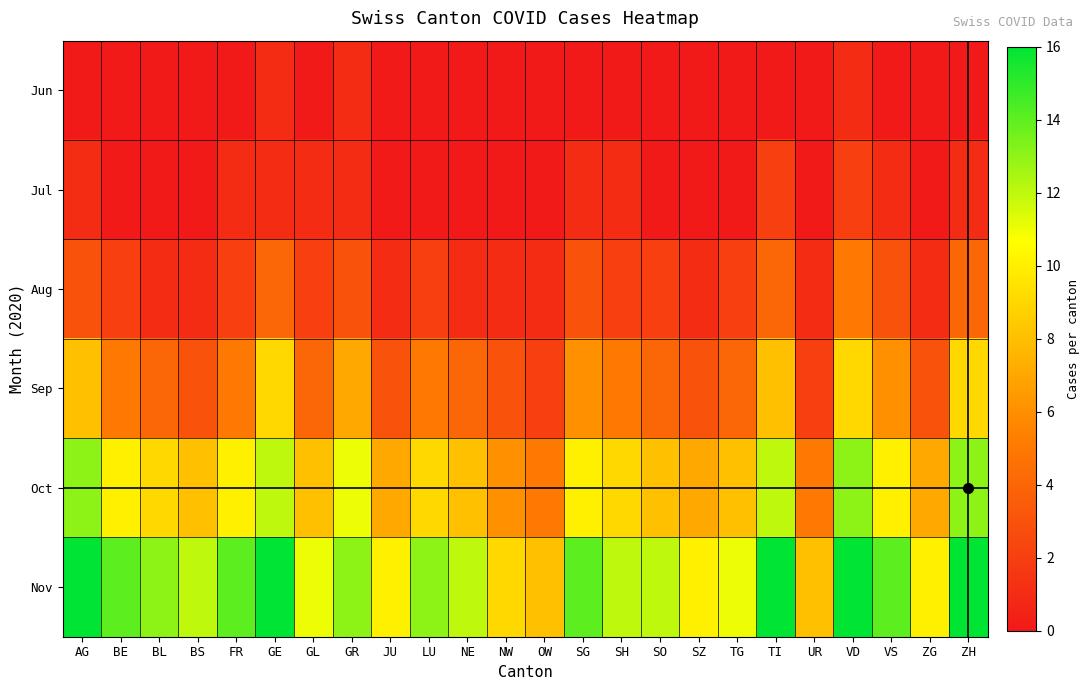

Reading right to left, what are all the values shown in this chart?

Jun: ZH=0	ZG=0	VS=0	VD=1	UR=0	TI=0	TG=0	SZ=0	SO=0	SH=0	SG=0	OW=0	NW=0	NE=0	LU=0	JU=0	GR=1	GL=0	GE=1	FR=0	BS=0	BL=0	BE=0	AG=0
Jul: ZH=1	ZG=0	VS=1	VD=2	UR=0	TI=2	TG=0	SZ=0	SO=0	SH=1	SG=1	OW=0	NW=0	NE=0	LU=0	JU=0	GR=1	GL=1	GE=1	FR=1	BS=0	BL=0	BE=0	AG=1
Aug: ZH=4	ZG=1	VS=3	VD=5	UR=1	TI=4	TG=2	SZ=1	SO=2	SH=2	SG=3	OW=1	NW=1	NE=1	LU=2	JU=1	GR=3	GL=2	GE=4	FR=2	BS=1	BL=1	BE=2	AG=3
Sep: ZH=9	ZG=3	VS=6	VD=9	UR=2	TI=8	TG=4	SZ=3	SO=4	SH=5	SG=6	OW=2	NW=3	NE=4	LU=5	JU=3	GR=7	GL=4	GE=9	FR=5	BS=3	BL=4	BE=5	AG=8
Oct: ZH=13	ZG=7	VS=10	VD=13	UR=5	TI=12	TG=8	SZ=7	SO=8	SH=9	SG=10	OW=5	NW=6	NE=8	LU=9	JU=7	GR=11	GL=8	GE=12	FR=10	BS=8	BL=9	BE=10	AG=13
Nov: ZH=16	ZG=10	VS=14	VD=16	UR=8	TI=16	TG=11	SZ=10	SO=12	SH=12	SG=14	OW=8	NW=9	NE=12	LU=13	JU=10	GR=13	GL=11	GE=16	FR=14	BS=12	BL=13	BE=14	AG=16